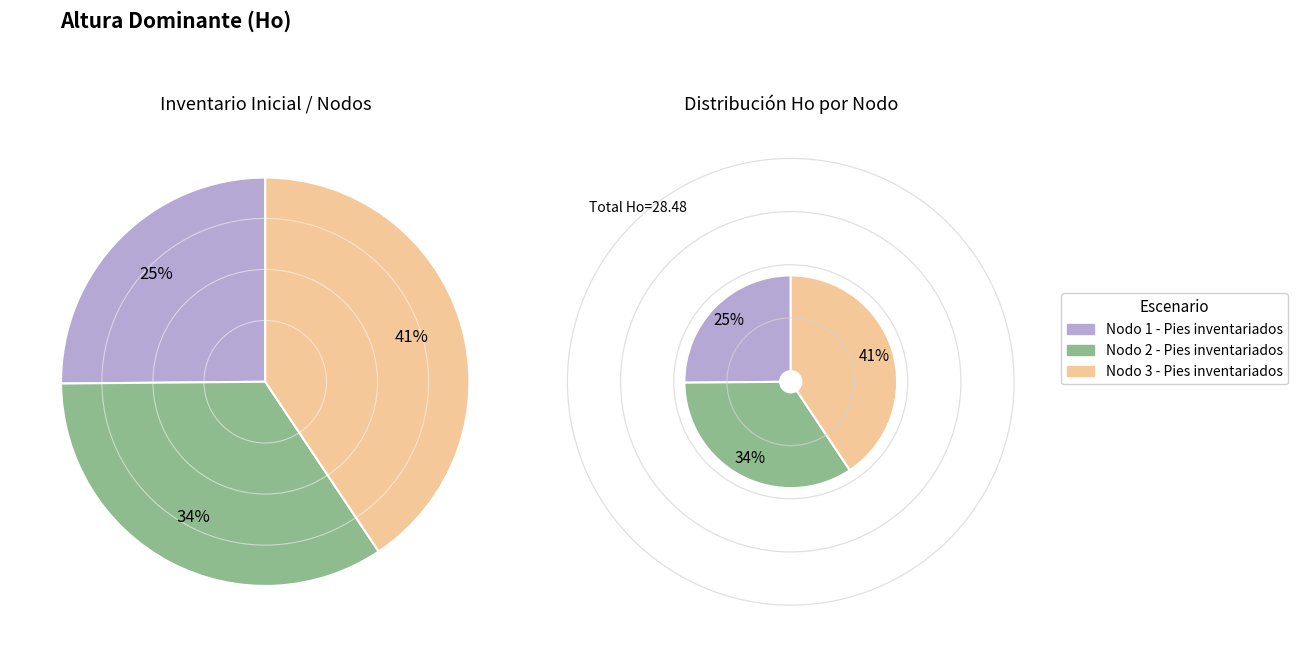

Count the number of slices in the pie.

3